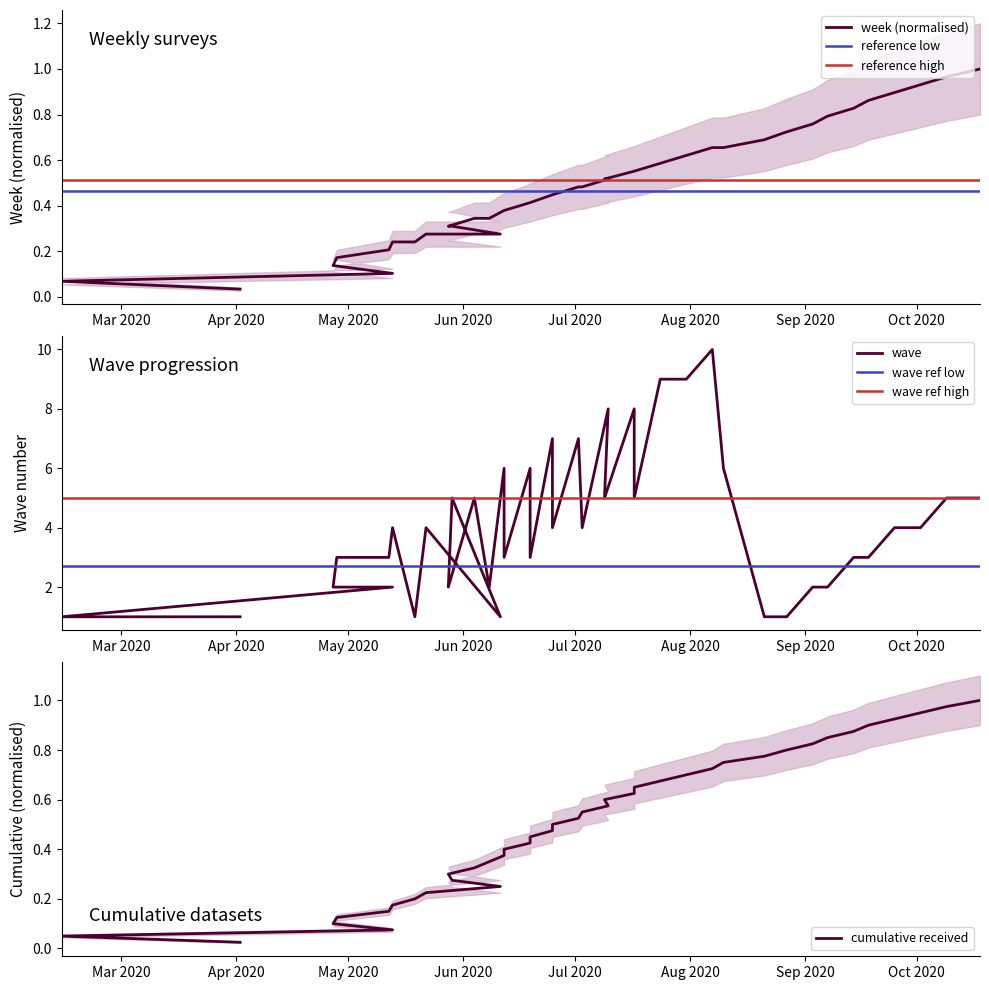

Reading left to right, list all the values displayed in this chart.

week: 2020-04-02=0.0	2020-02-14=0.1	2020-05-13=0.1	2020-04-27=0.1	2020-04-28=0.2	2020-05-12=0.2	2020-05-13=0.2	2020-05-19=0.2	2020-05-22=0.3	2020-06-11=0.3	2020-05-29=0.3	2020-05-28=0.3	2020-06-04=0.3	2020-06-08=0.3	2020-06-12=0.4	2020-06-12=0.4	2020-06-19=0.4	2020-06-19=0.4	2020-06-25=0.4	2020-06-25=0.4	2020-07-02=0.5	2020-07-03=0.5	2020-07-10=0.5	2020-07-09=0.5	2020-07-17=0.6	2020-07-17=0.6	2020-07-24=0.6	2020-07-31=0.6	2020-08-07=0.7	2020-08-10=0.7	2020-08-21=0.7	2020-08-27=0.7	2020-09-03=0.8	2020-09-07=0.8	2020-09-14=0.8	2020-09-18=0.9	2020-09-25=0.9	2020-10-02=0.9	2020-10-09=1.0	2020-10-18=1.0
wave: 2020-04-02=1.0	2020-02-14=1.0	2020-05-13=2.0	2020-04-27=2.0	2020-04-28=3.0	2020-05-12=3.0	2020-05-13=4.0	2020-05-19=1.0	2020-05-22=4.0	2020-06-11=1.0	2020-05-29=5.0	2020-05-28=2.0	2020-06-04=5.0	2020-06-08=2.0	2020-06-12=6.0	2020-06-12=3.0	2020-06-19=6.0	2020-06-19=3.0	2020-06-25=7.0	2020-06-25=4.0	2020-07-02=7.0	2020-07-03=4.0	2020-07-10=8.0	2020-07-09=5.0	2020-07-17=8.0	2020-07-17=5.0	2020-07-24=9.0	2020-07-31=9.0	2020-08-07=10.0	2020-08-10=6.0	2020-08-21=1.0	2020-08-27=1.0	2020-09-03=2.0	2020-09-07=2.0	2020-09-14=3.0	2020-09-18=3.0	2020-09-25=4.0	2020-10-02=4.0	2020-10-09=5.0	2020-10-18=5.0